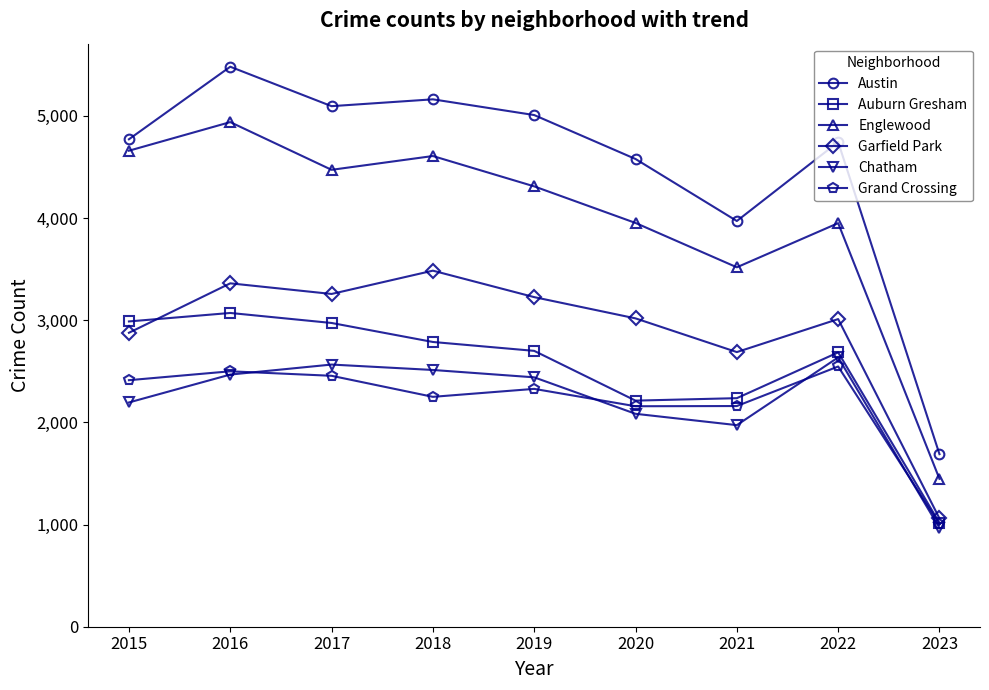

Between 2016 and 2022, which series saw the biggest shift?

Englewood